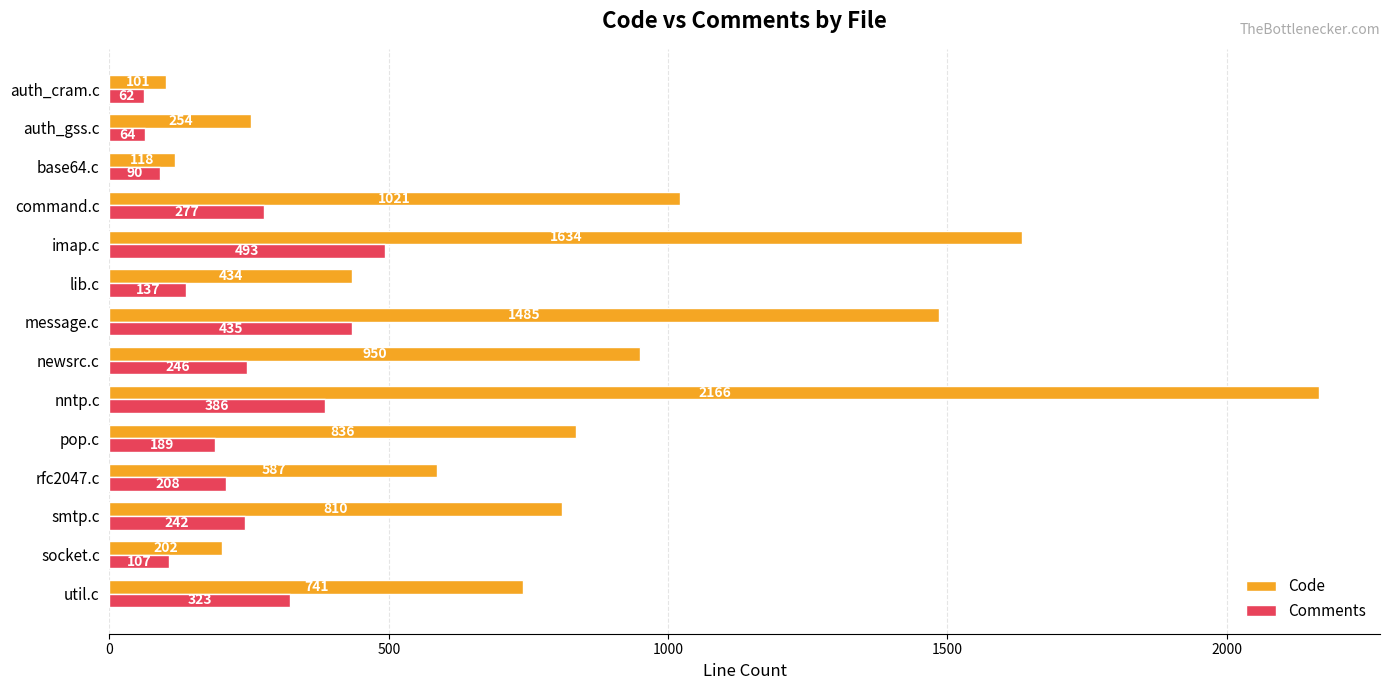

What is the total value across all series at lib.c?

571